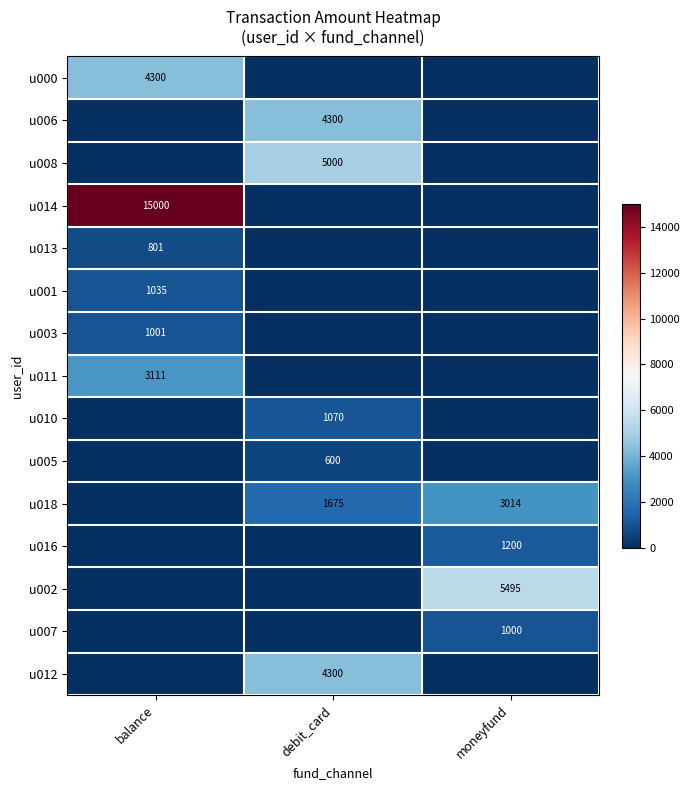

Is it true that u002 equals 5495 at moneyfund?

True